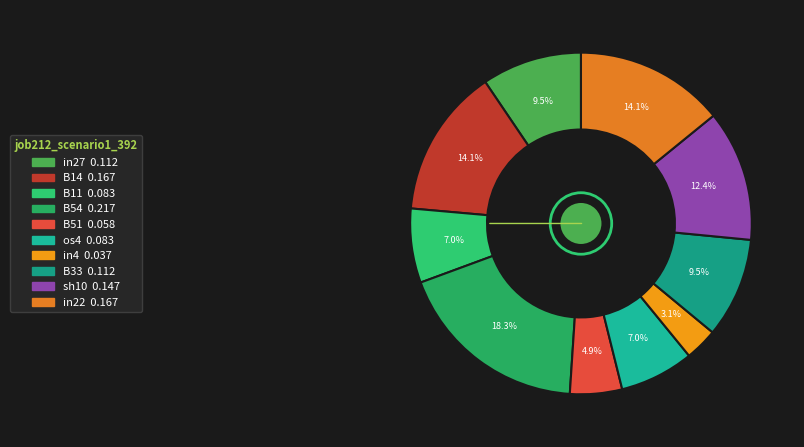

What percentage is the B54 slice, to the nearest percent?

18%